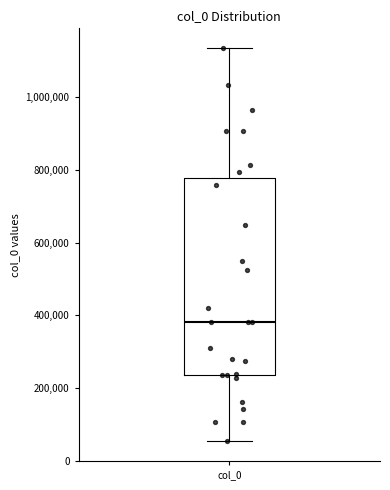

Where is the lower edge of the box for col_0 on the y-axis? The values are not printed on the chart, so give them approximately, as read against the axis.

240000